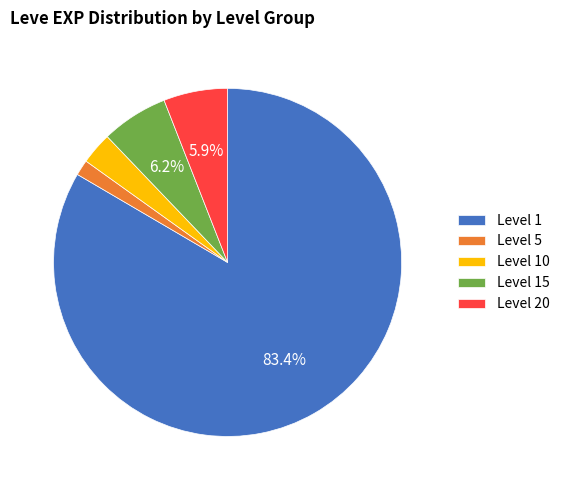

Between Level 20 and Level 5, which is larger?

Level 20